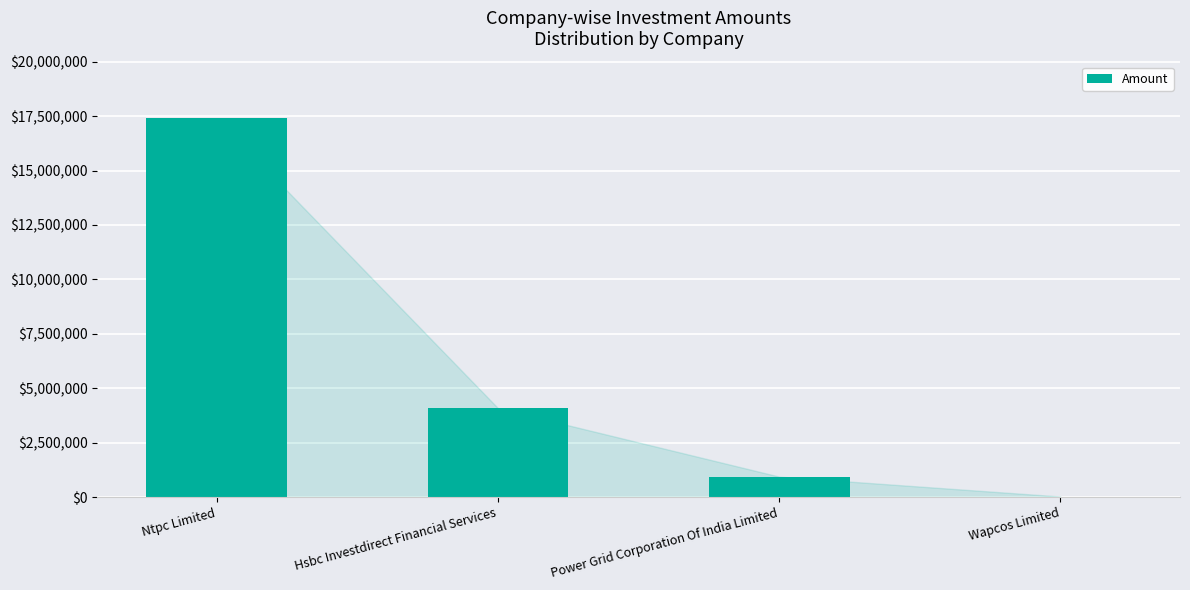

What is the sum of all values?

22459858